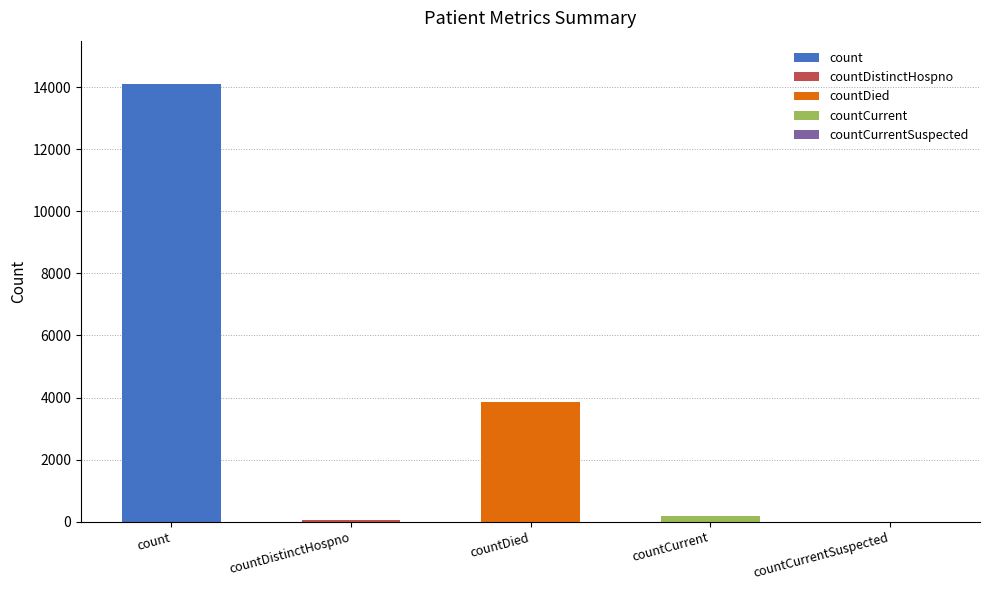

Are the bars grouped side by side (vs. stacked)?

No